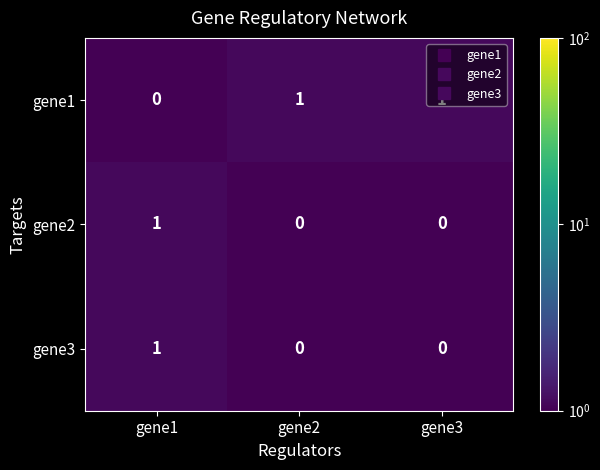

At which label is gene1 closest to 0?

gene1